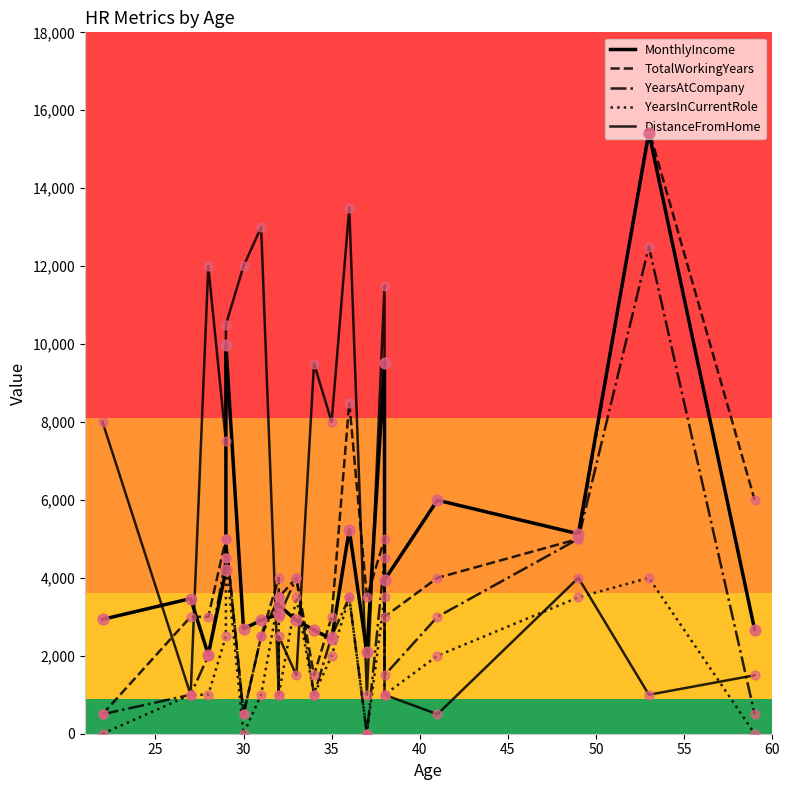

Which series reaches the minimum Y coordinate?

YearsAtCompany